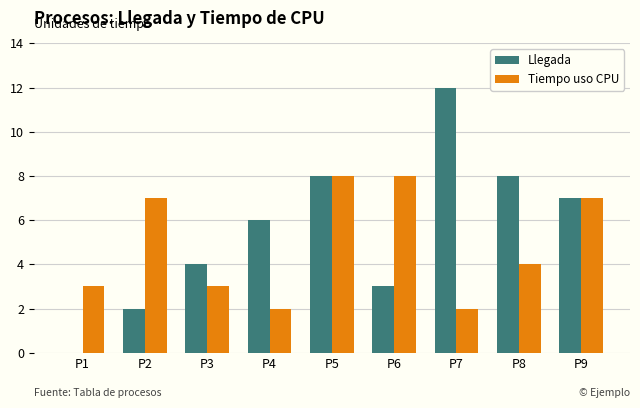

What is the total value across all series at P4?

8